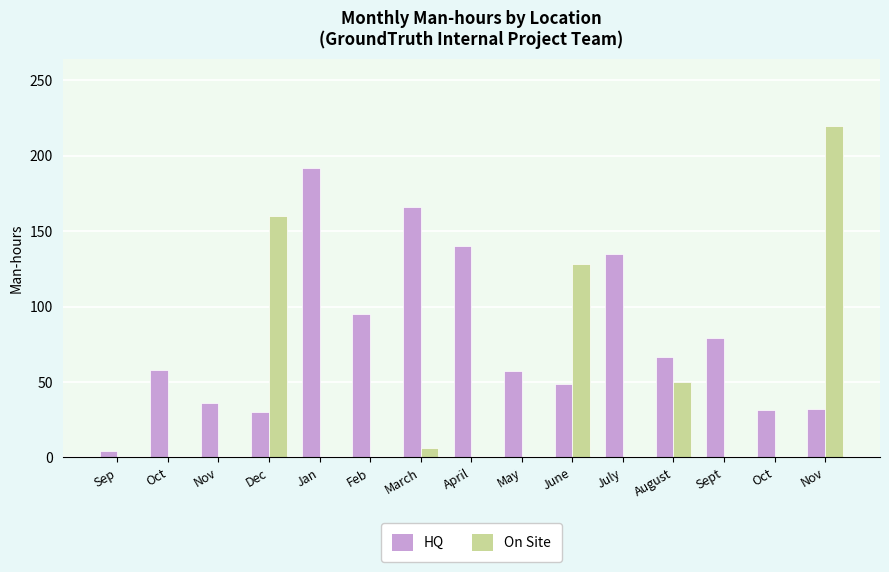

What are all the series names shown in the legend?

HQ, On Site